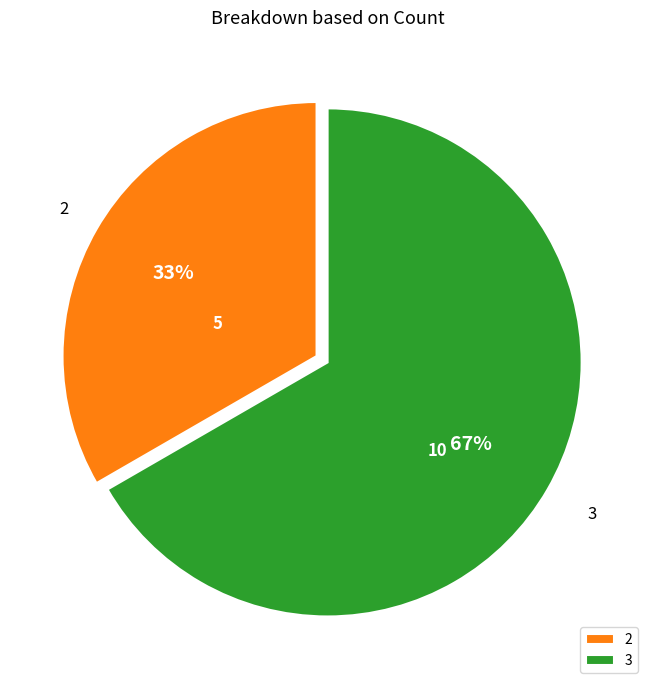

Rank the categories by value from lowest to highest.

2, 3